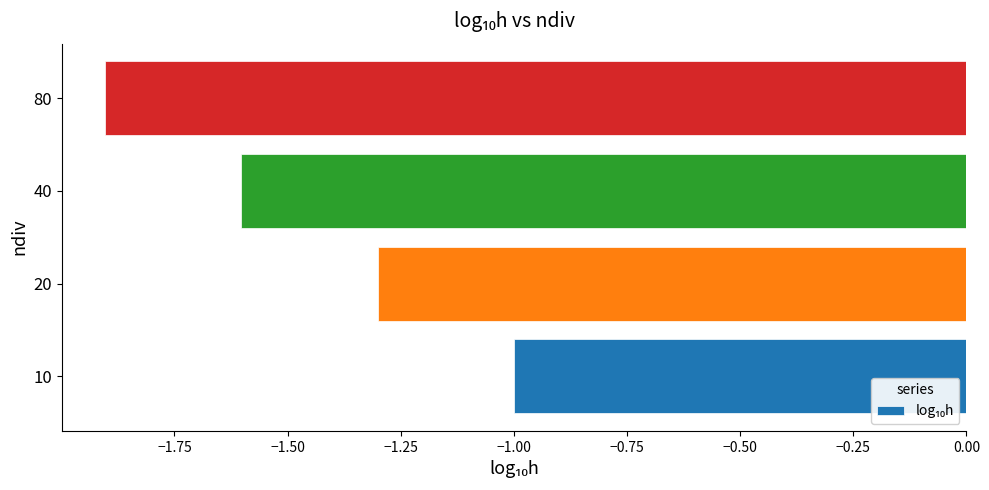

Reading bottom to top, extract all data points from this chart.

-1.0	-1.3	-1.6	-1.9